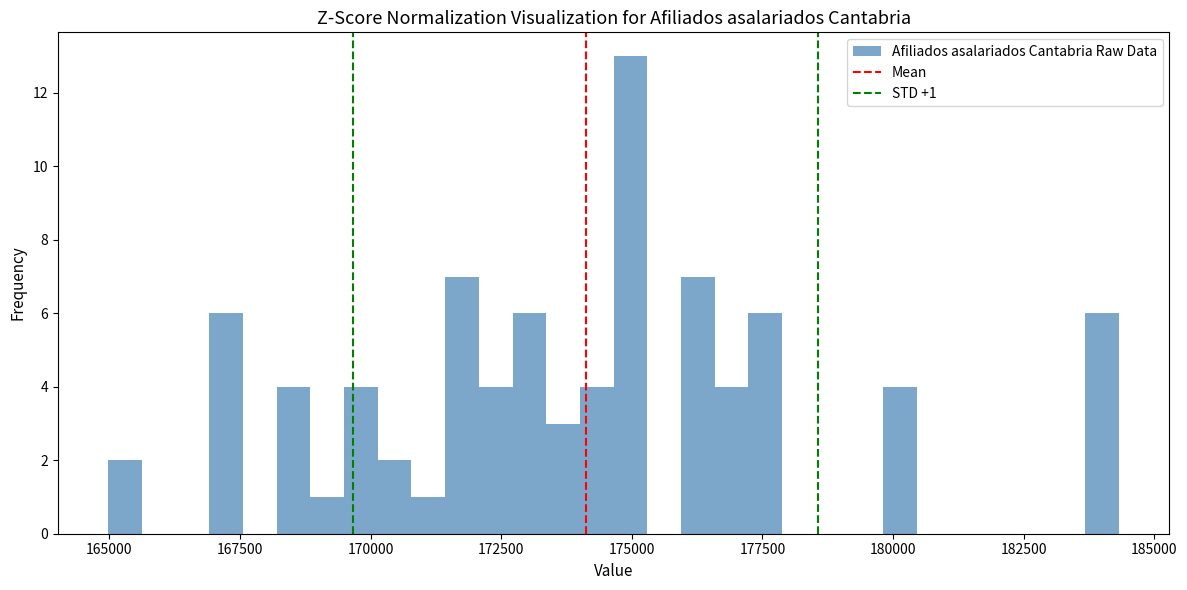

Around what value on the x-axis is the tallest bar? Give the approximate position of its centre, as read against the axis.

175000